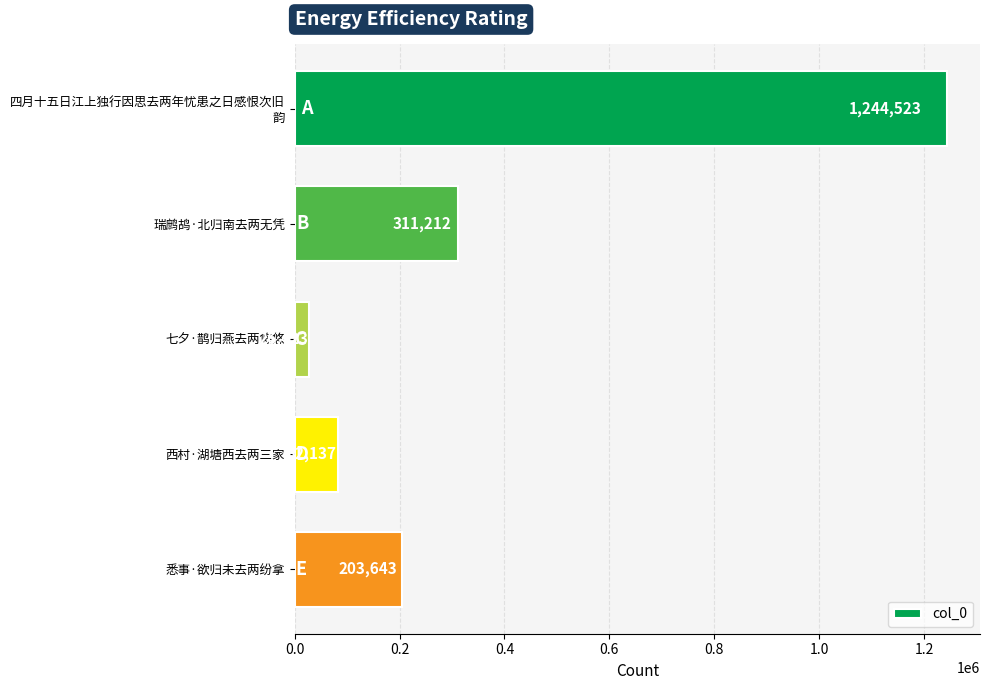

Read the value at 悉事·欲归未去两纷拿, to the nearest 50.

203650